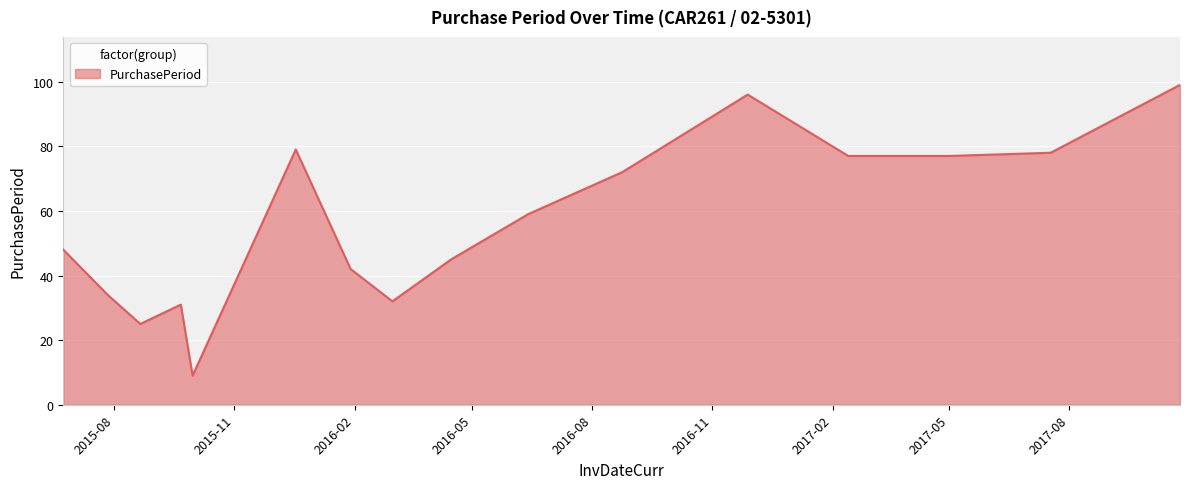

What is the smallest value displayed?

9